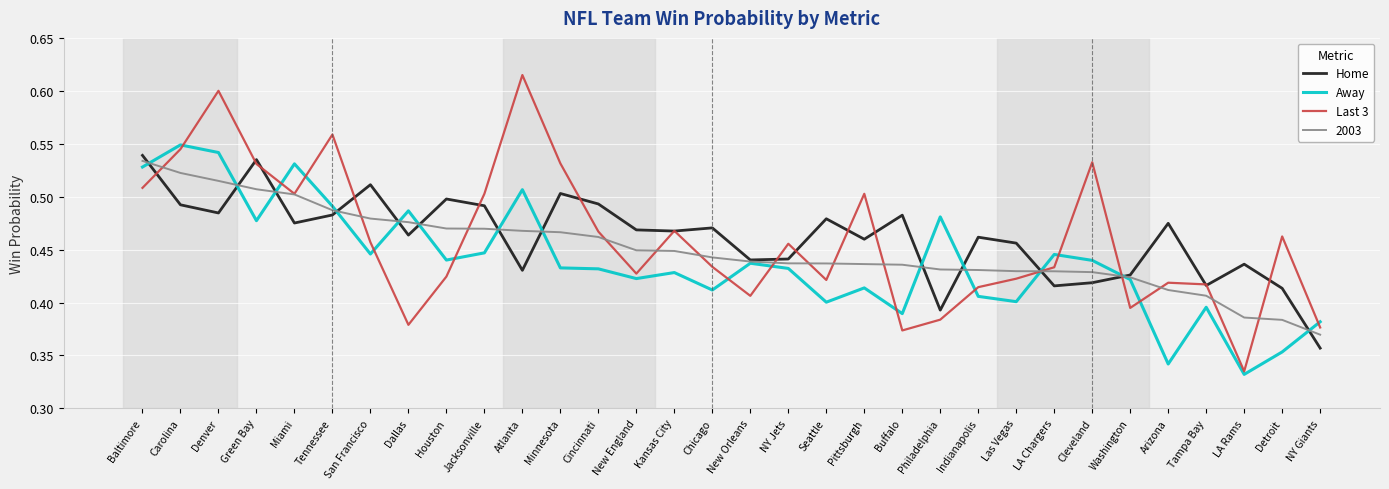

At which label does Away reach its peak?

Carolina